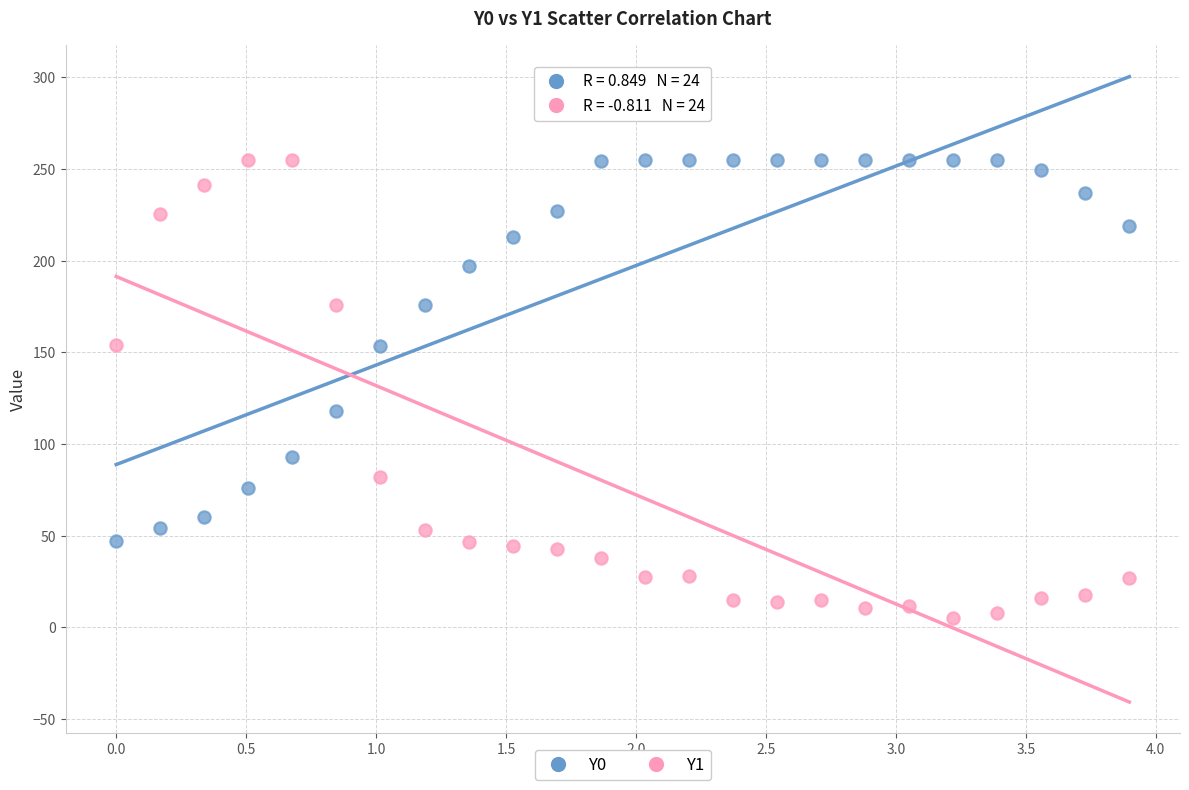

Across all data points, what is the range of X values (max minus min)?

3.9